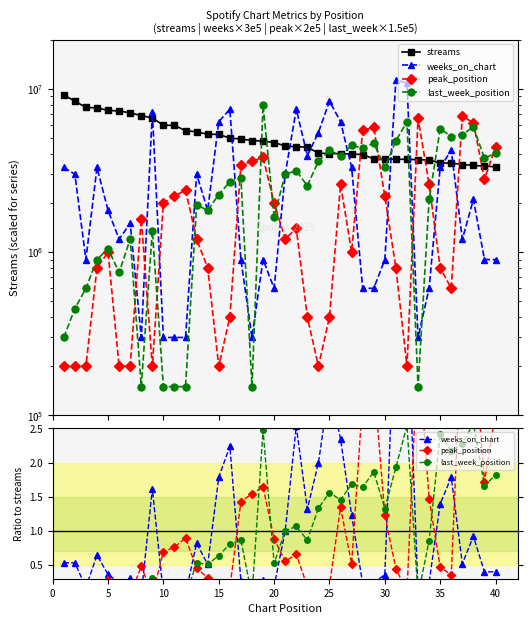

What are all the series names shown in the legend?

streams, weeks_on_chart, peak_position, last_week_position